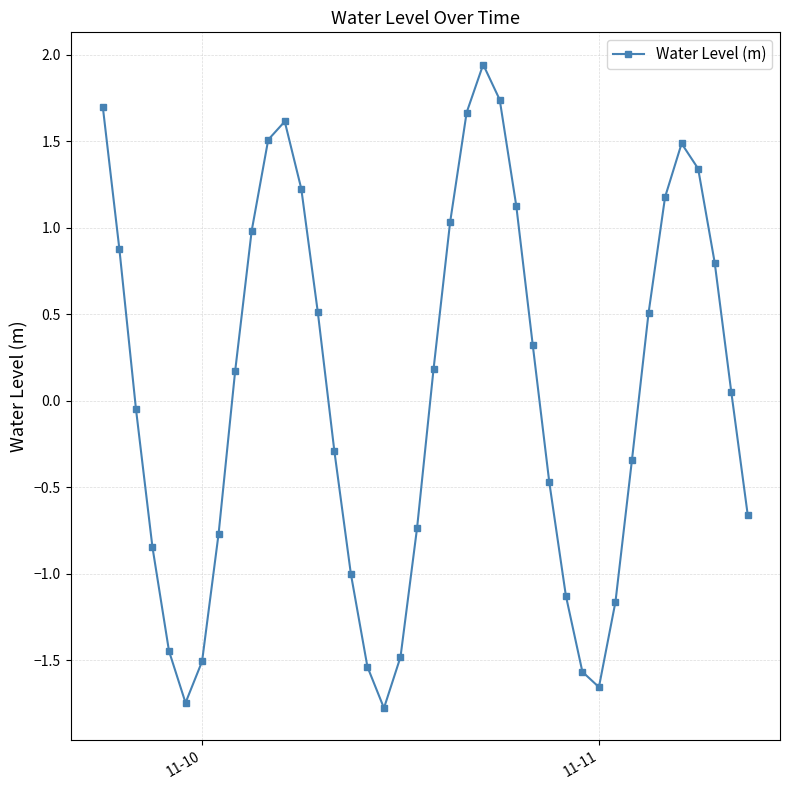

How many negative values are there?

19